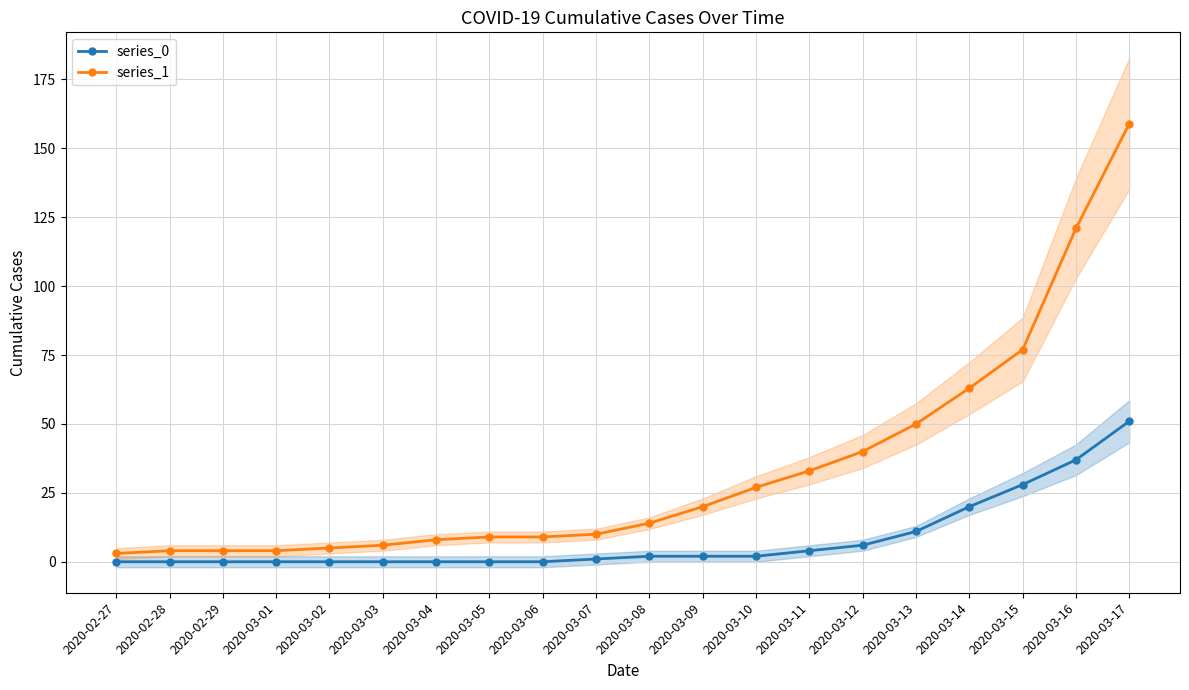

Is it true that series_0 equals 0 at 2020-02-27?

True